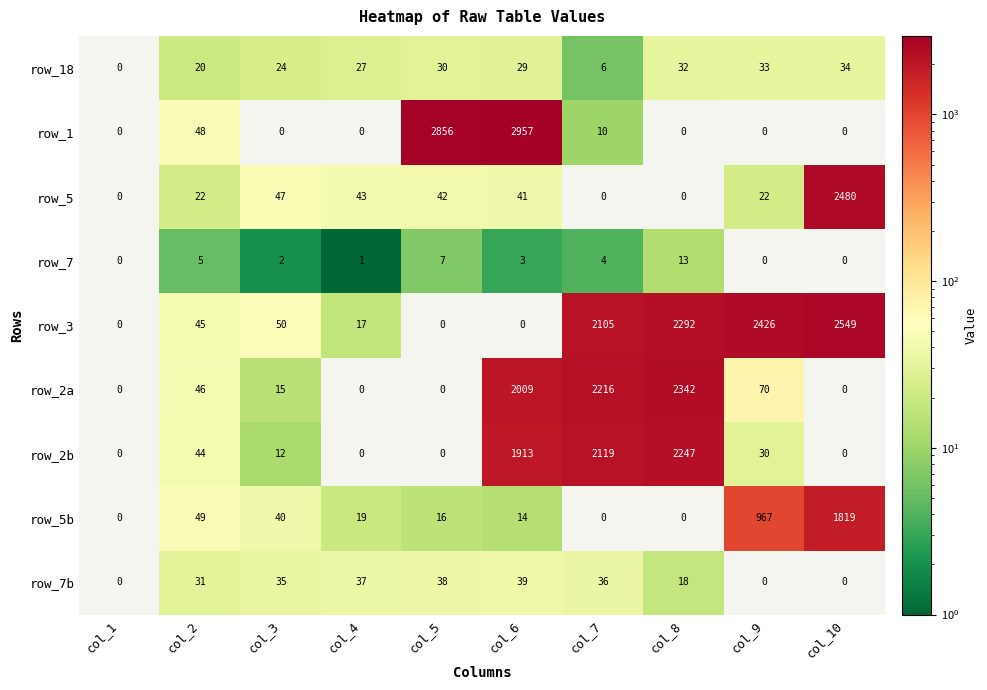

Which category has the highest value across all series?

col_6